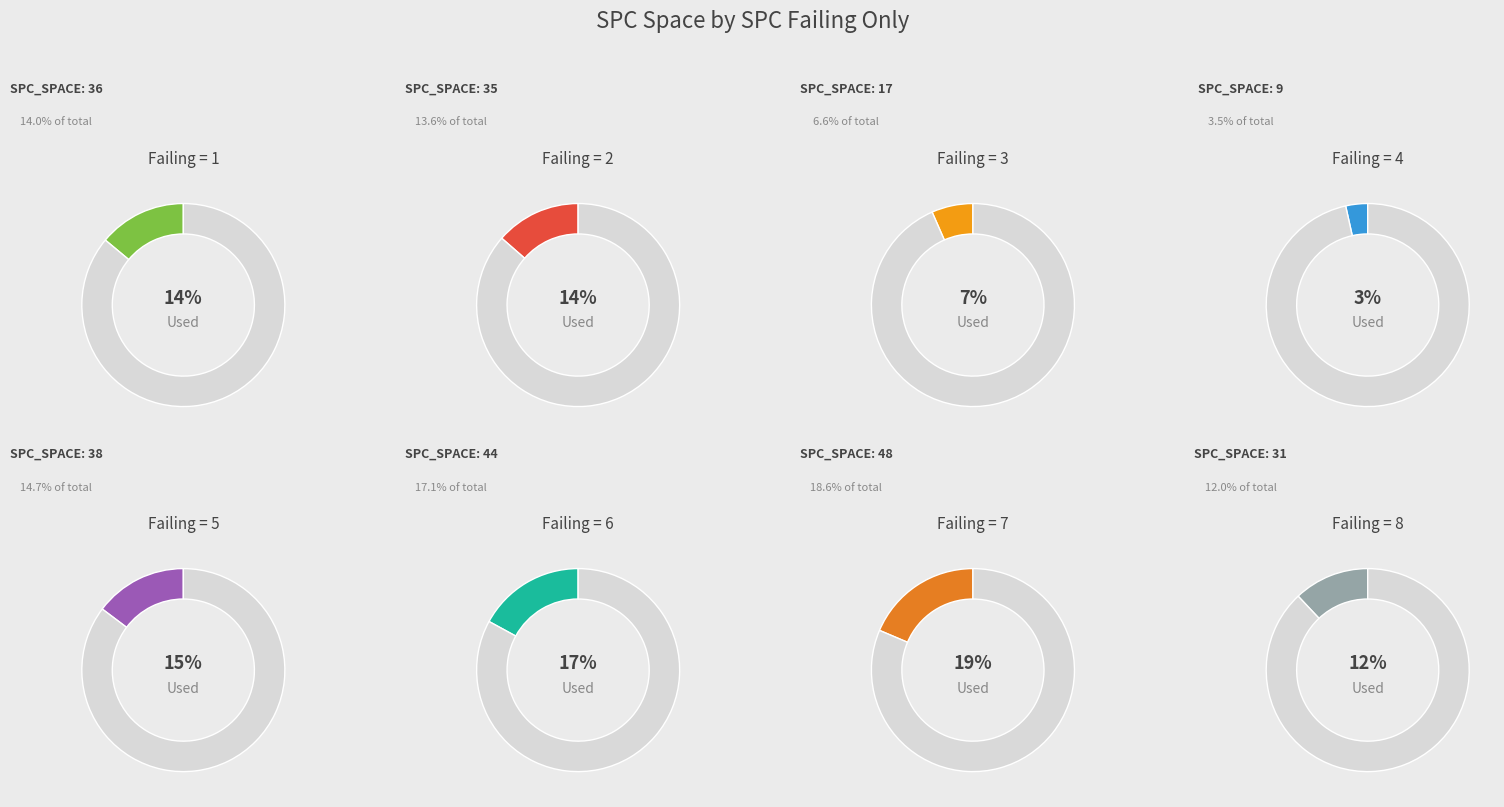

Which slice is the largest?

7